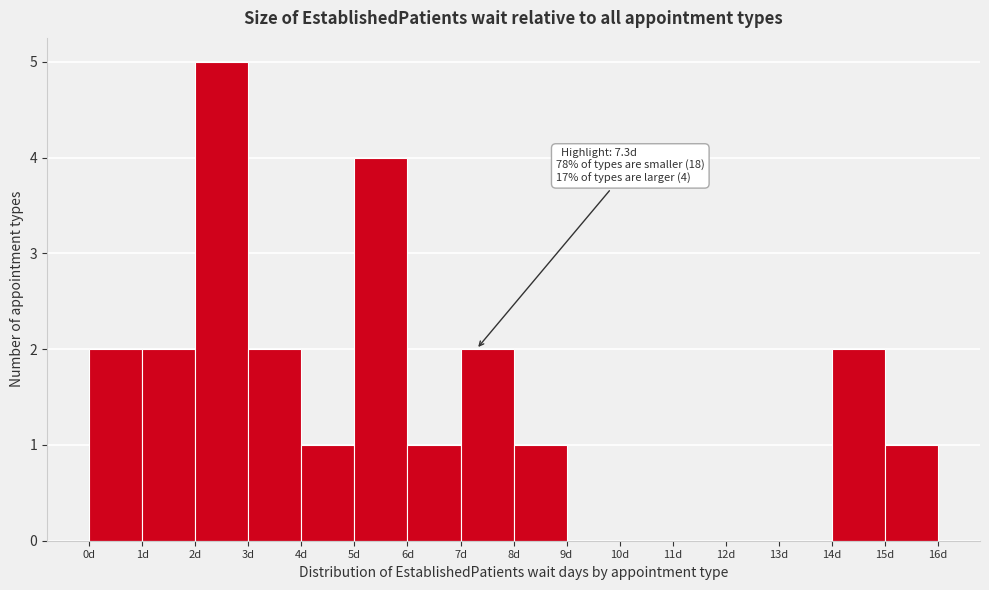

Over which range of the x-axis is the bar tallest?

2 to 3